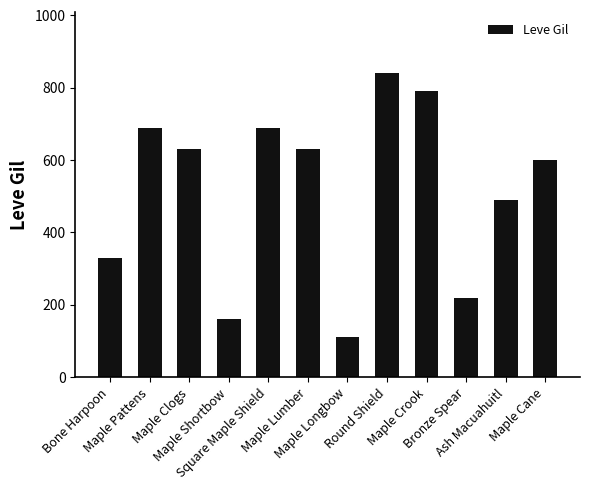

True or false: the data shows 690 at Square Maple Shield.

True